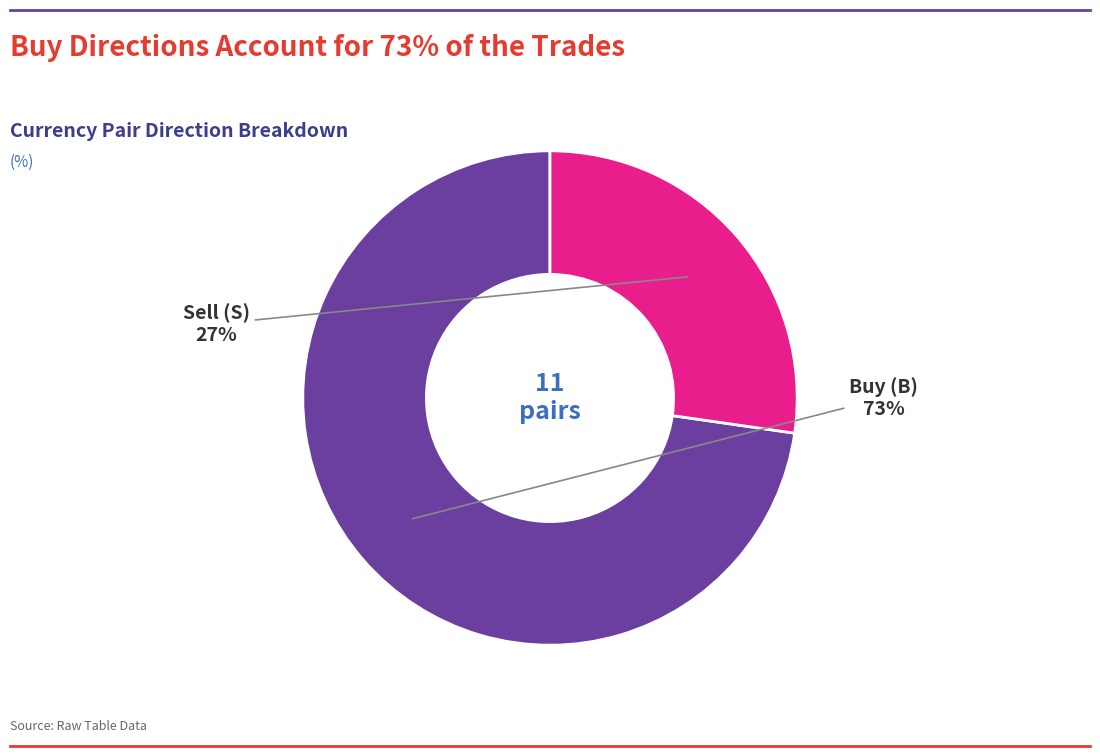

Does any single category account for the majority?

Yes